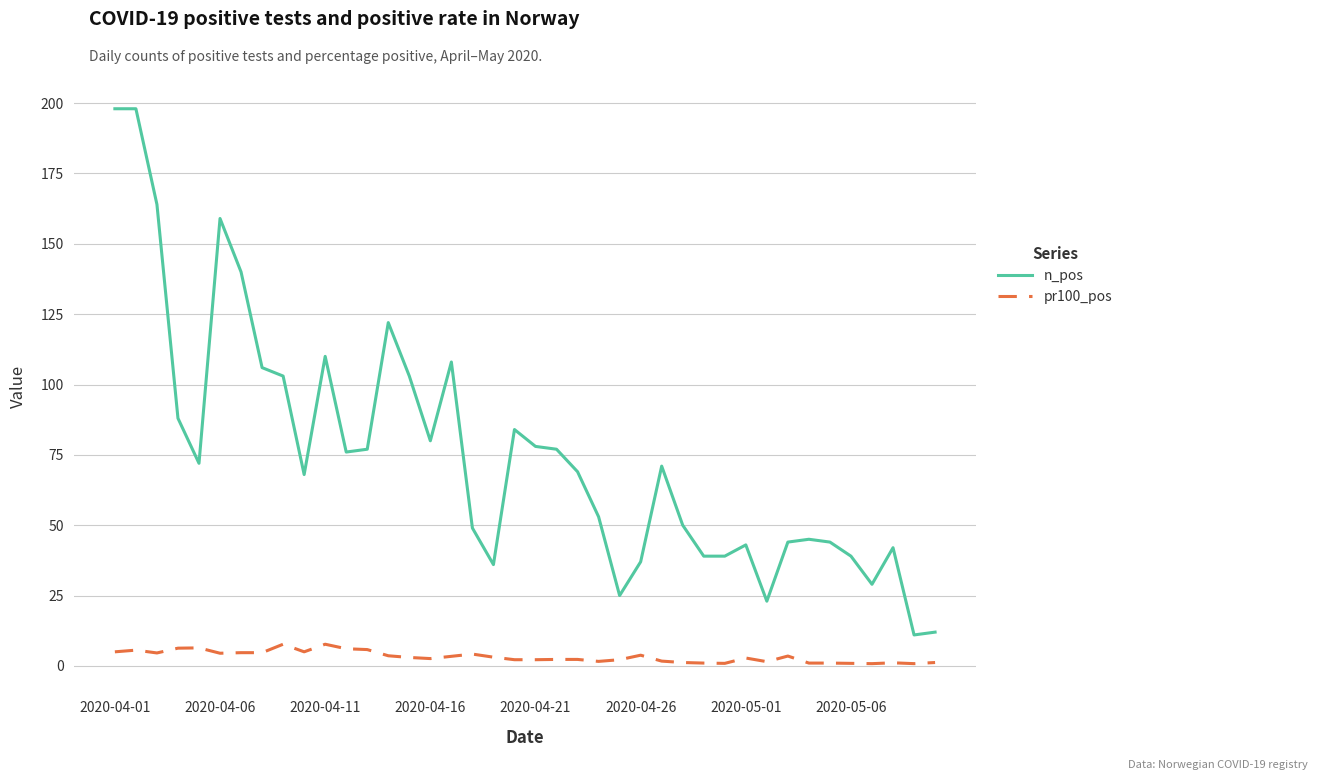

What is the difference between the maximum and minimum values in the pr100_pos series?

6.9